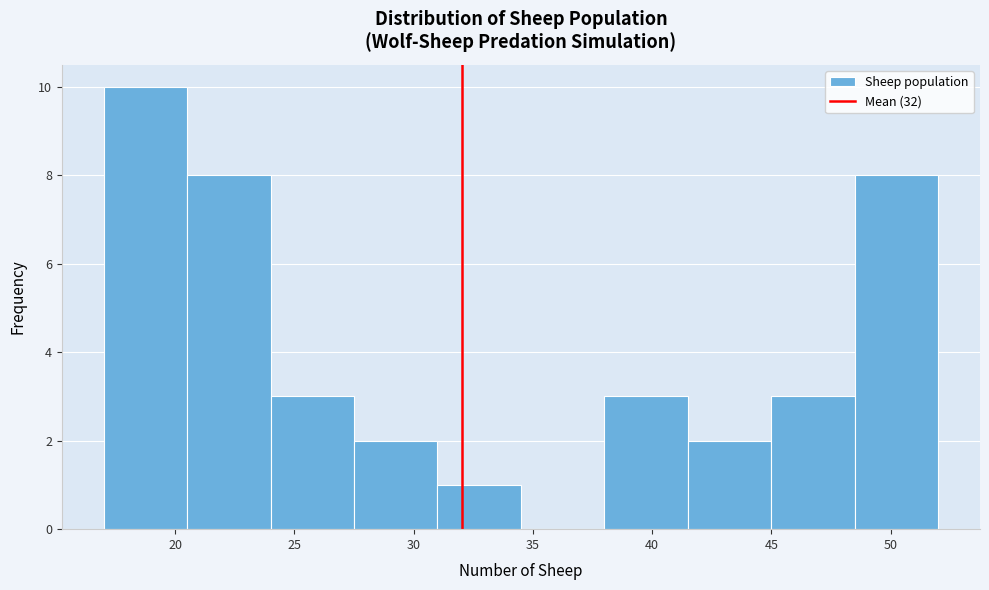

Reading left to right, transcribe this chart: for each bar, give the range it covers on the x-axis and its height. The values are not printed on the chart, so give them approximately, as read against the axis.

17.0 to 20.5: 10
20.5 to 24.0: 8
24.0 to 27.5: 3
27.5 to 31.0: 2
31.0 to 34.5: 1
34.5 to 38.0: 0
38.0 to 41.5: 3
41.5 to 45.0: 2
45.0 to 48.5: 3
48.5 to 52.0: 8